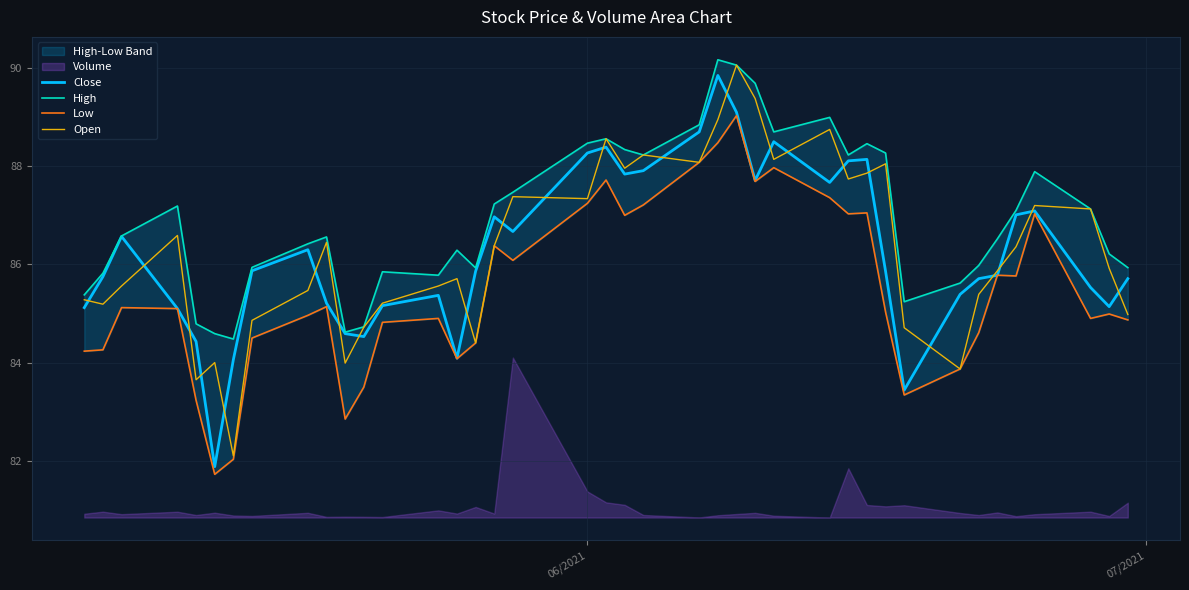

What is the minimum value for Open?

82.1